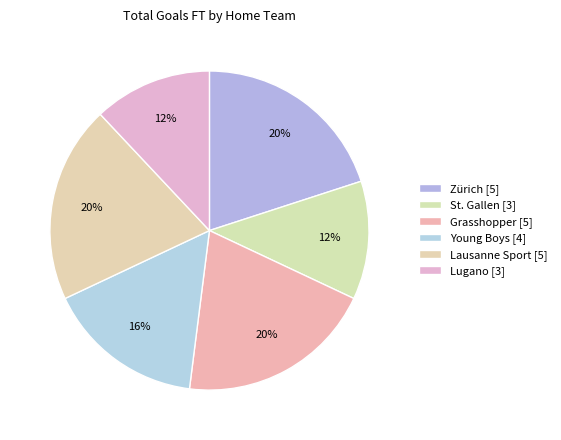

Is it true that Lausanne Sport is 8% of the pie?

False